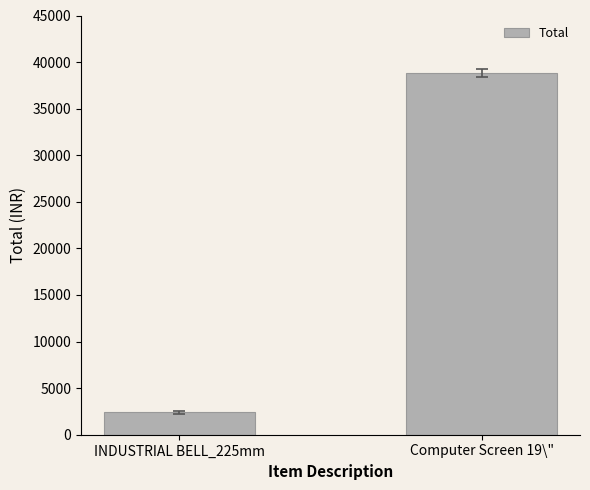

Is it true that the value at INDUSTRIAL BELL_225mm is 2400?

True